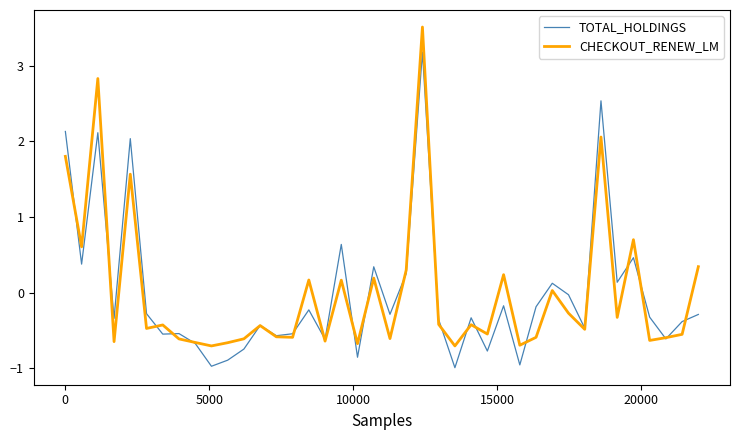

Which series has the largest range (max minus min)?

CHECKOUT_RENEW_LM